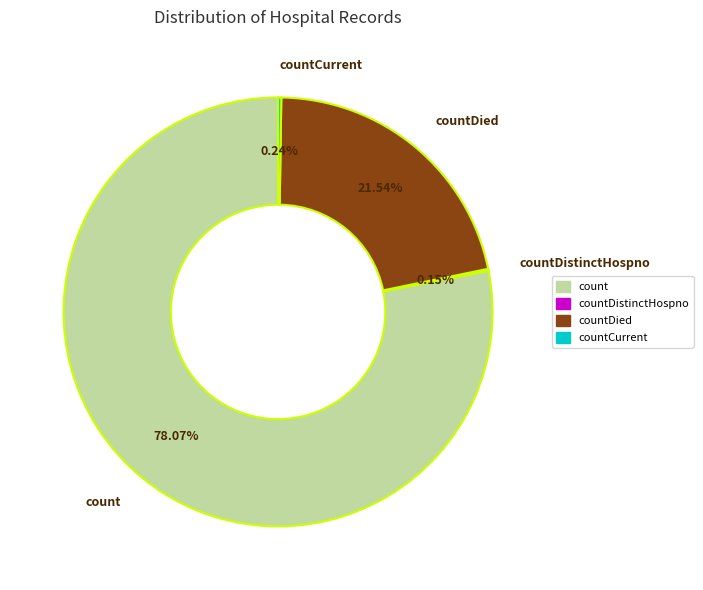

Is there a majority slice in this chart?

Yes